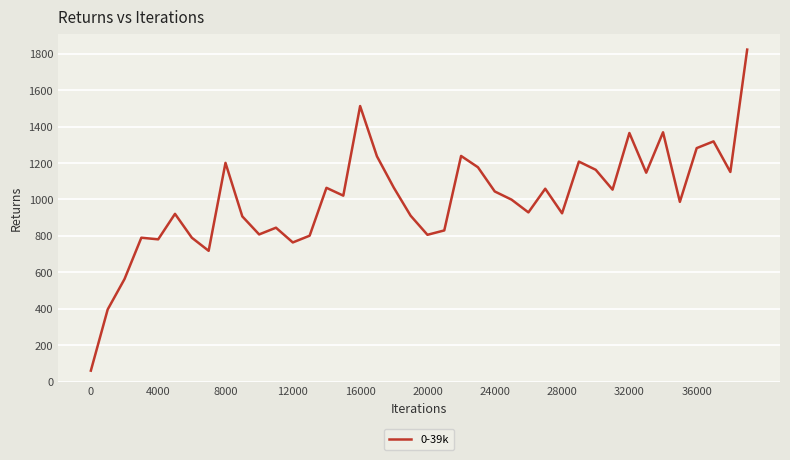

What is the maximum value shown in the chart?

1823